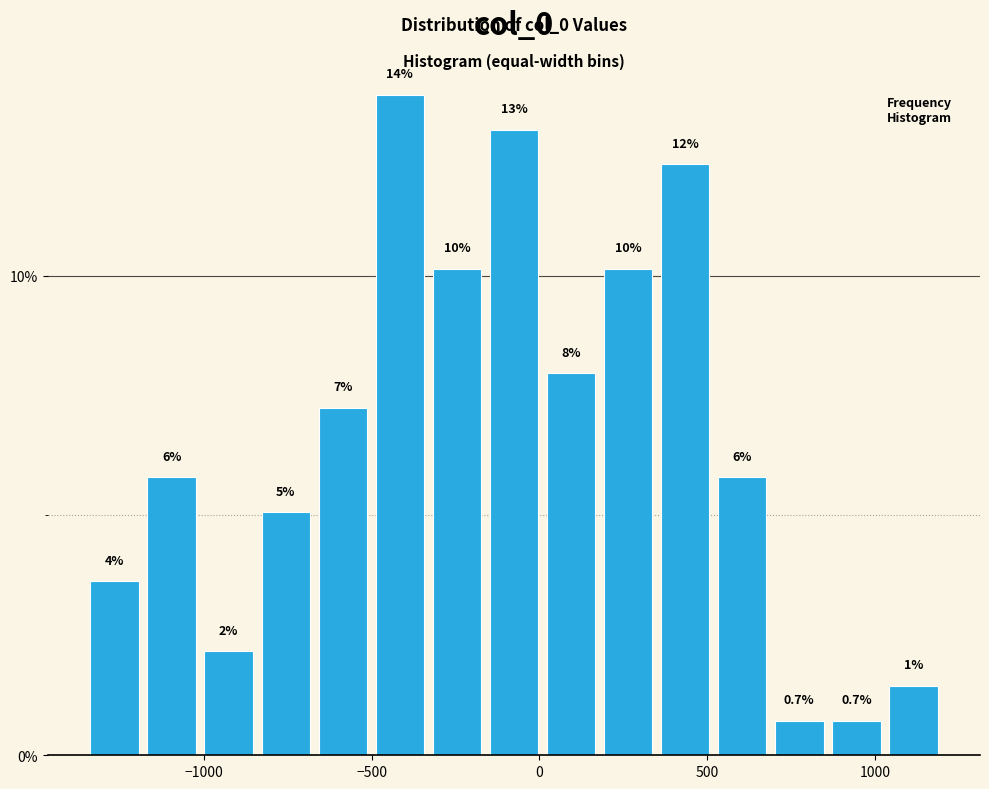

Read against the x-axis, roughly where is the centre of the tallest bar?

-400